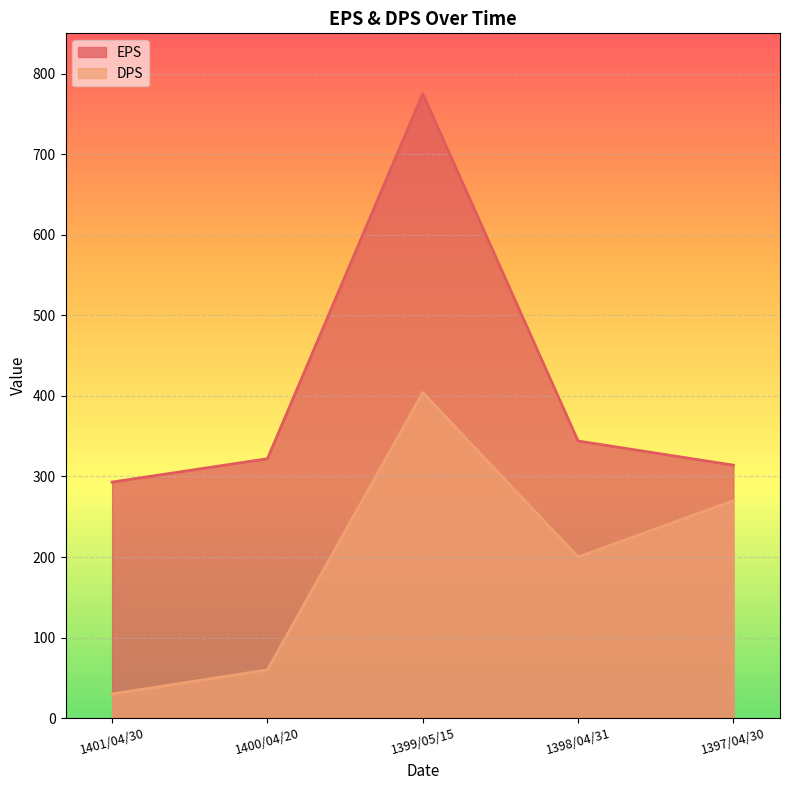

Rank the series by their average value, from highest to lowest.

EPS, DPS